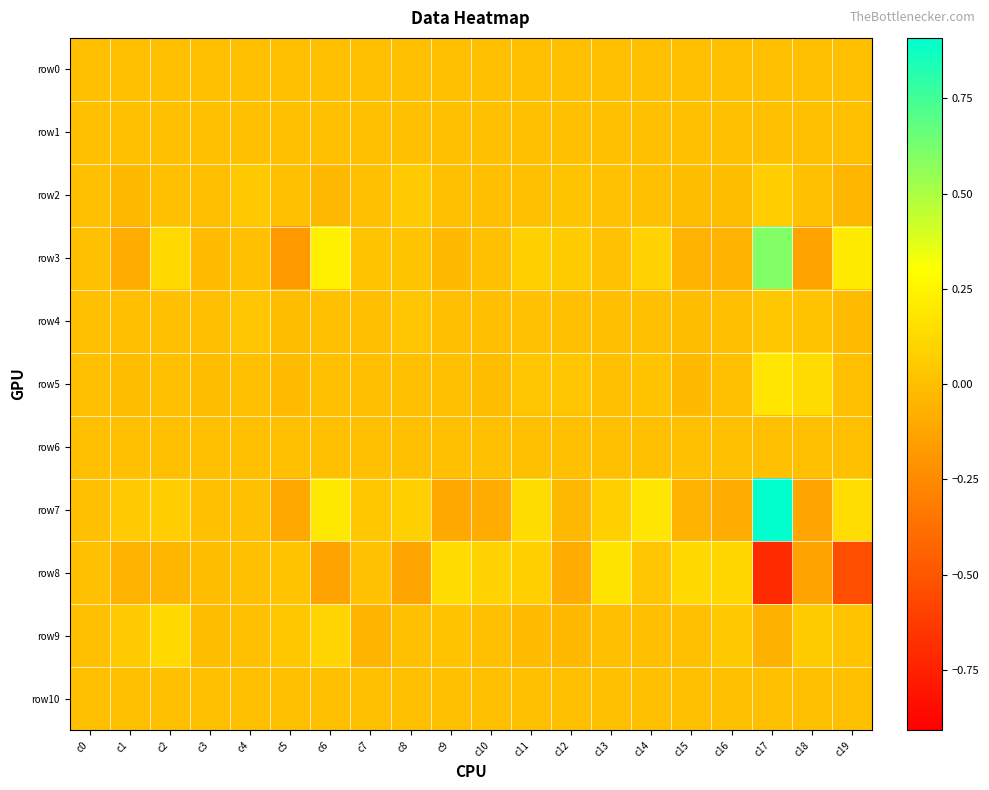

At which category does the chart reach its minimum across all series?

c17